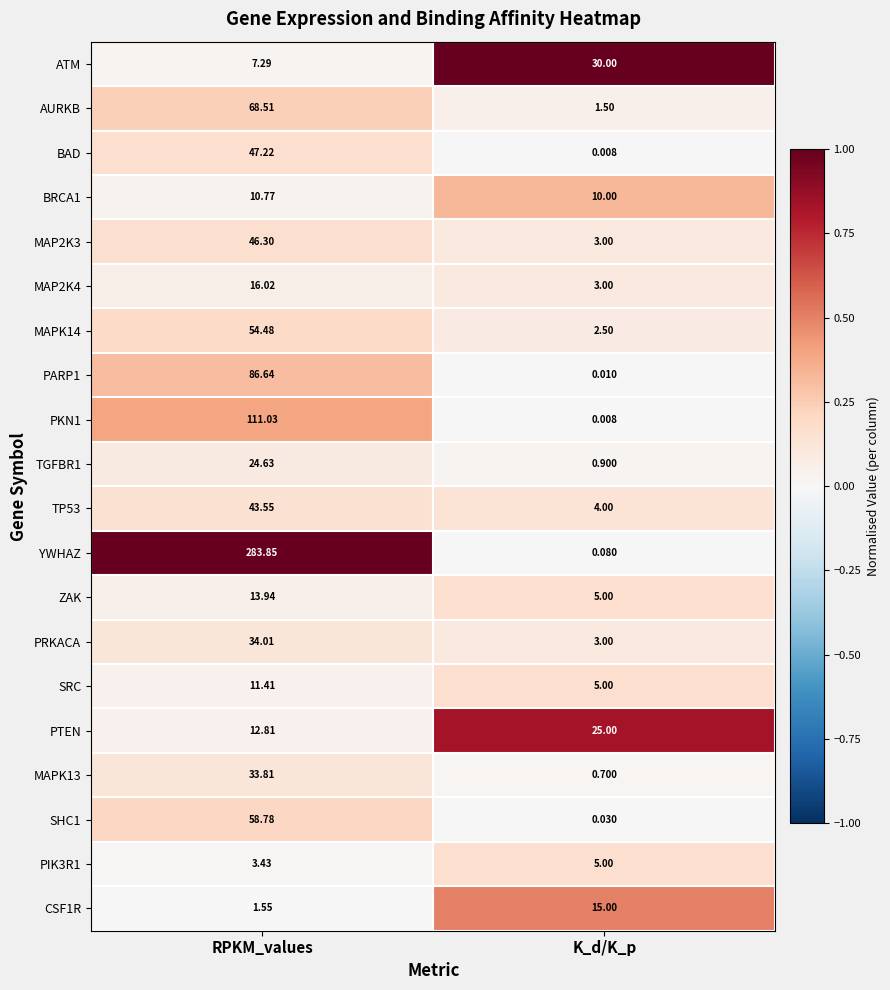

At which category is the sum across all series the highest?

RPKM_values